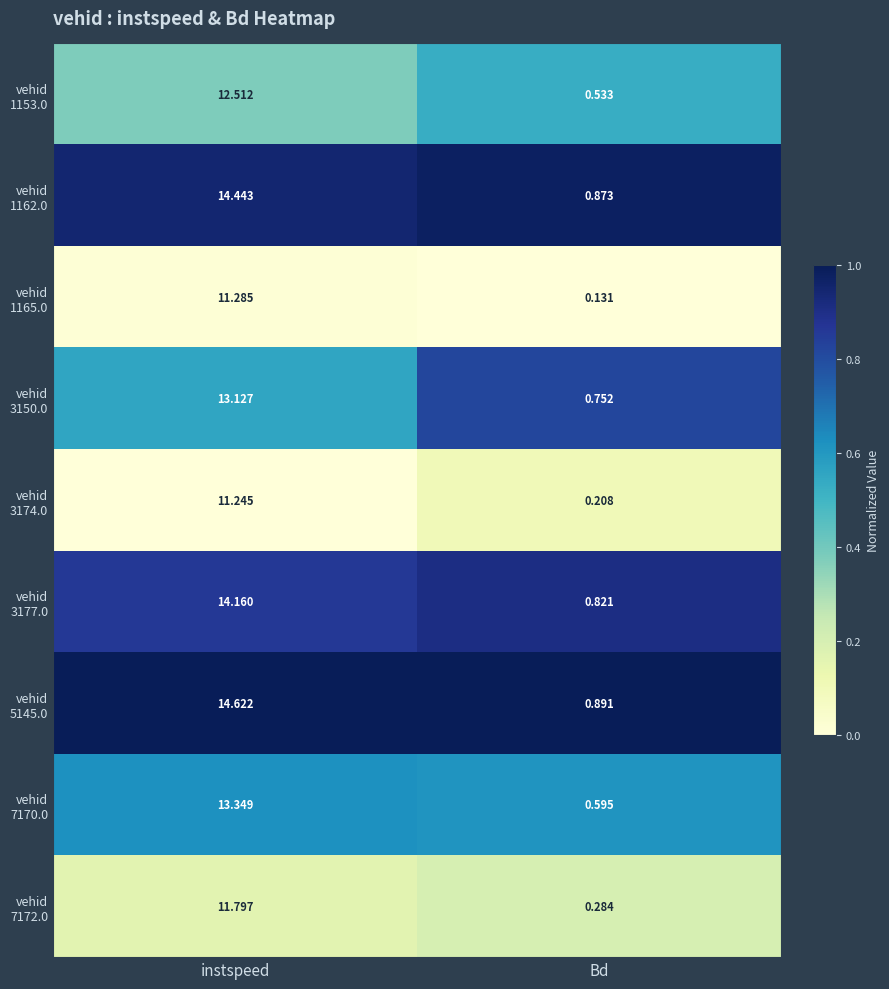

Which category has the highest value across all series?

instspeed